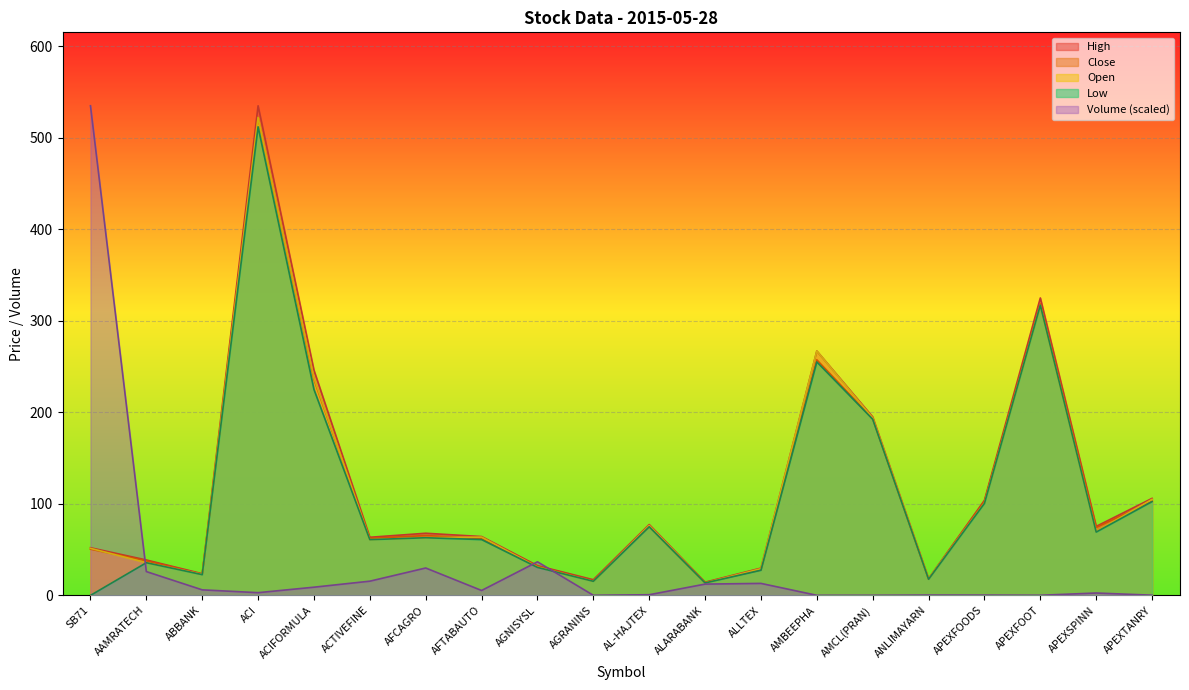

Where is Low nearest to the value 256?

AMBEEPHA